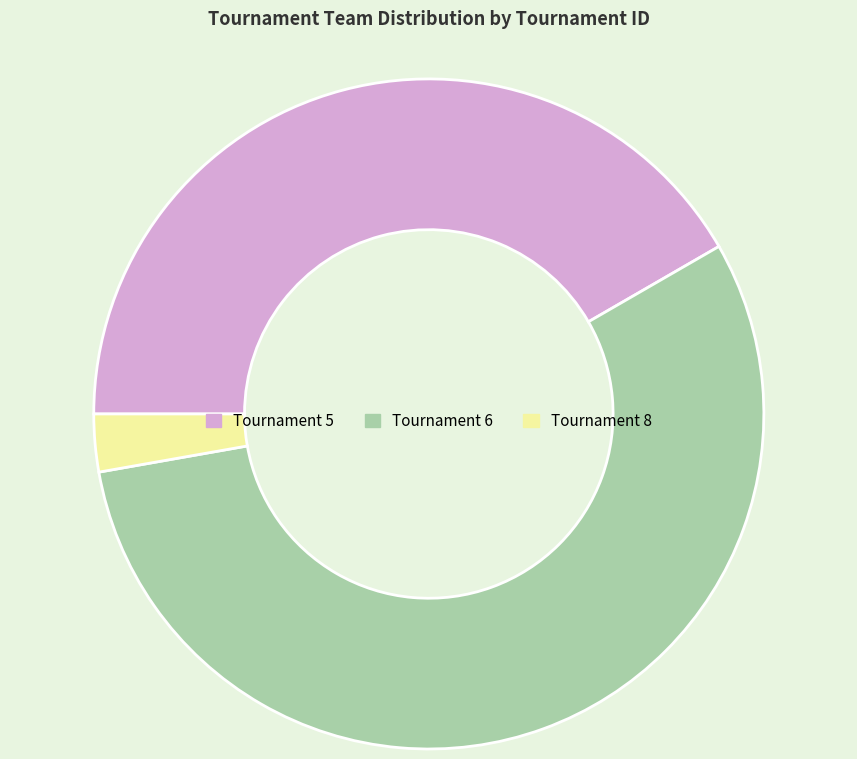

Is there any slice that represents more than half of the pie?

Yes